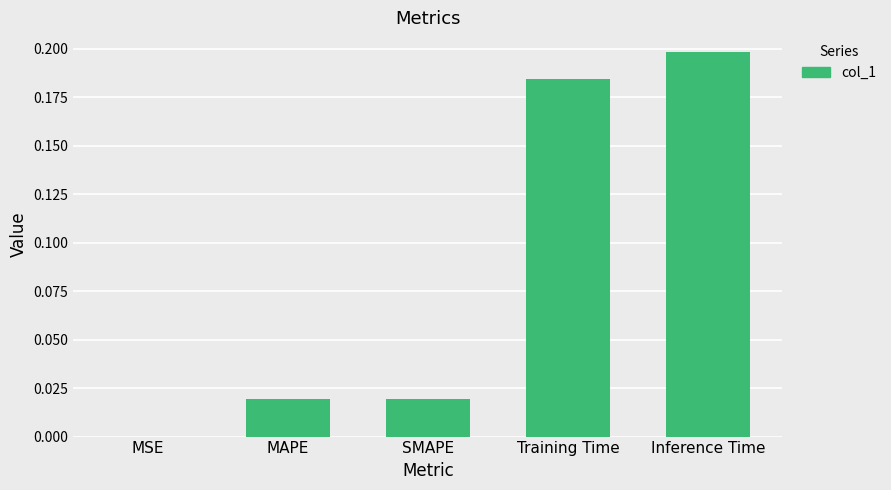

What is the sum of the values at Inference Time and Training Time?

0.4